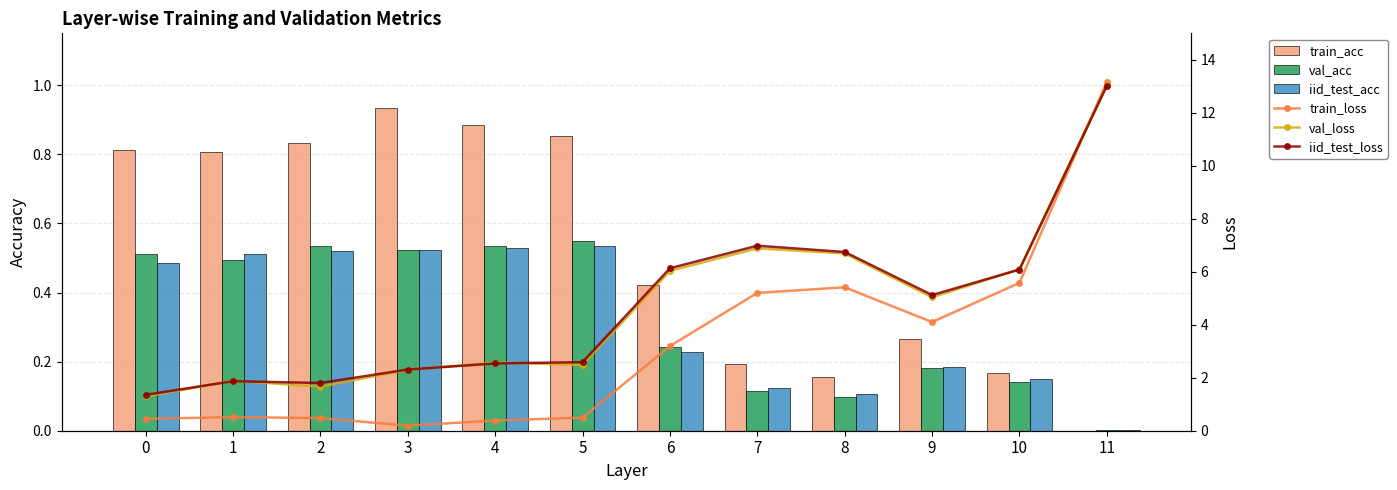

What is the total value across all series at 0?

4.9